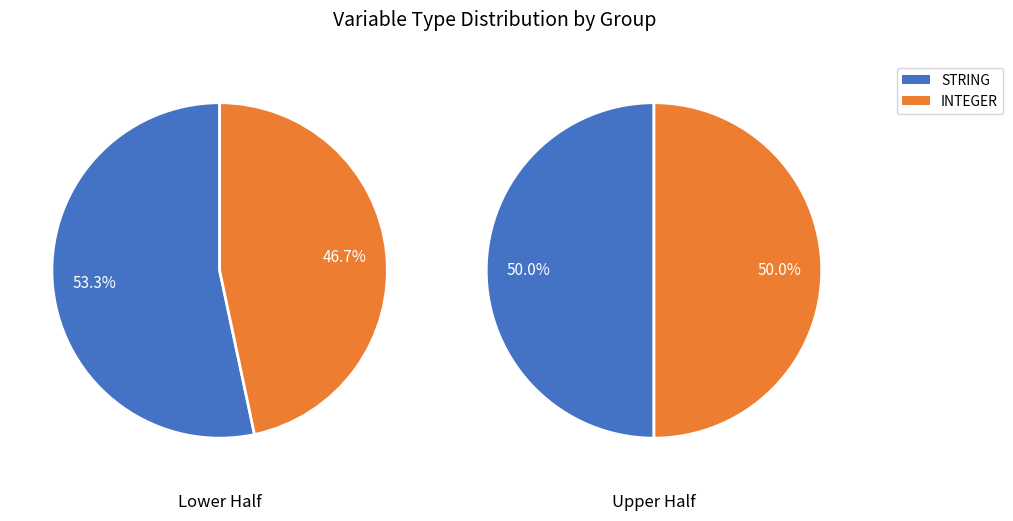

Does 0 represent more than half of the total?

Yes